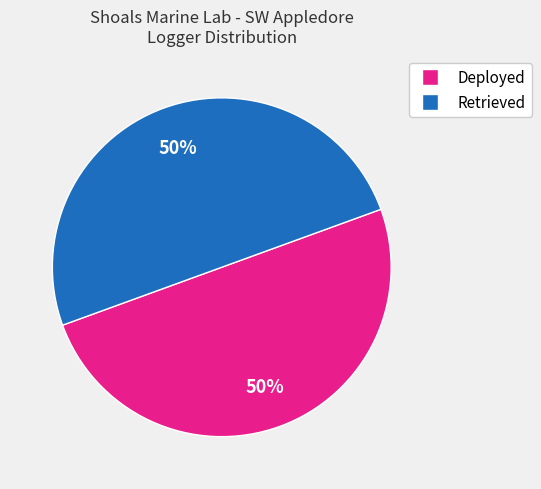

To the nearest percent, what is the combined percentage of Deployed and Retrieved?

100%